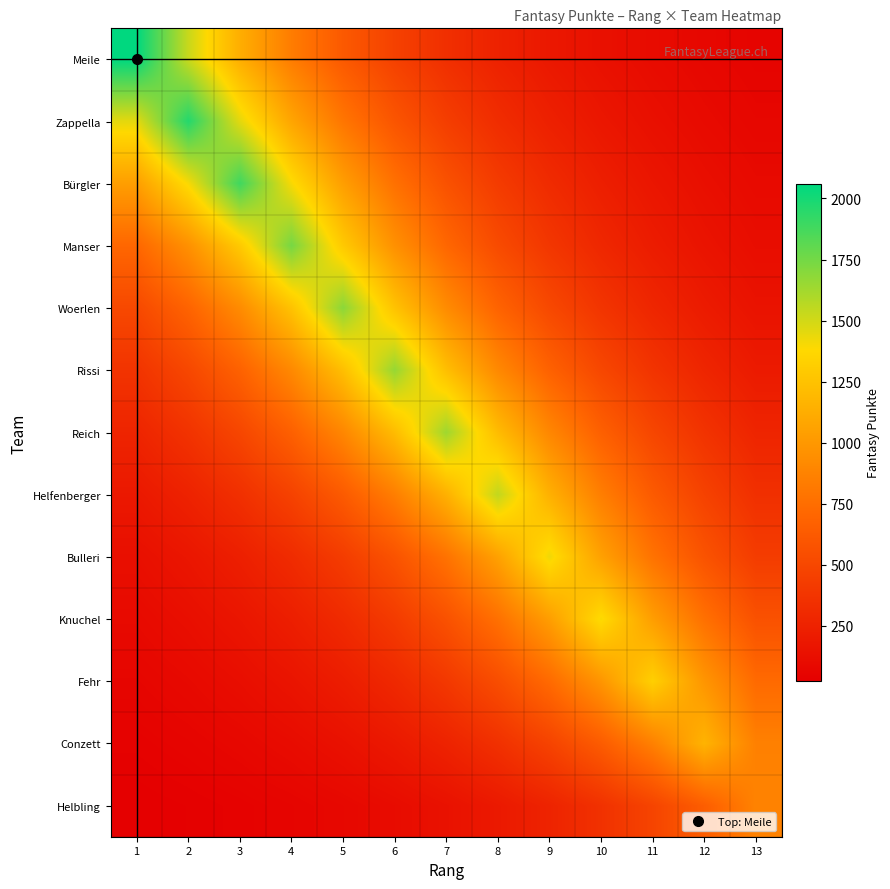

Reading left to right, list all the values displayed in this chart.

Meile: 1=2059.0	2=1525.3	3=1130.0	4=837.1	5=620.2	6=459.4	7=340.4	8=252.1	9=186.8	10=138.4	11=102.5	12=75.9	13=56.3
Zappella: 1=1453.5	2=1962.0	3=1453.5	4=1076.8	5=797.7	6=590.9	7=437.8	8=324.3	9=240.3	10=178.0	11=131.9	12=97.7	13=72.4
Bürgler: 1=1036.2	2=1398.7	3=1888.0	4=1398.7	5=1036.2	6=767.6	7=568.7	8=421.3	9=312.1	10=231.2	11=171.3	12=126.9	13=94.0
Manser: 1=708.2	2=956.0	3=1290.5	4=1742.0	5=1290.5	6=956.0	7=708.2	8=524.7	9=388.7	10=288.0	11=213.3	12=158.0	13=117.1
Woerlen: 1=508.1	2=685.9	3=925.8	4=1249.8	5=1687.0	6=1249.8	7=925.8	8=685.9	9=508.1	10=376.4	11=278.9	12=206.6	13=153.0
Rissi: 1=369.9	2=499.4	3=674.1	4=909.9	5=1228.3	6=1658.0	7=1228.3	8=909.9	9=674.1	10=499.4	11=369.9	12=274.1	13=203.0
Reich: 1=270.3	2=364.8	3=492.5	4=664.7	5=897.3	6=1211.2	7=1635.0	8=1211.2	9=897.3	10=664.7	11=492.5	12=364.8	13=270.3
Helfenberger: 1=189.1	2=255.2	3=344.5	4=465.0	5=627.7	6=847.4	7=1143.8	8=1544.0	9=1143.8	10=847.4	11=627.7	12=465.0	13=344.5
Bulleri: 1=128.8	2=173.9	3=234.7	4=316.8	5=427.7	6=577.3	7=779.3	8=1052.0	9=1420.0	10=1052.0	11=779.3	12=577.3	13=427.7
Knuchel: 1=93.8	2=126.6	3=170.8	4=230.6	5=311.3	6=420.2	7=567.2	8=765.6	9=1033.4	10=1395.0	11=1033.4	12=765.6	13=567.2
Fehr: 1=66.1	2=89.2	3=120.5	4=162.6	5=219.5	6=296.3	7=400.0	8=539.9	9=728.8	10=983.8	11=1328.0	12=983.8	13=728.8
Conzett: 1=42.8	2=57.8	3=78.0	4=105.3	5=142.2	6=191.9	7=259.1	8=349.7	9=472.0	10=637.2	11=860.1	12=1161.0	13=860.1
Helbling: 1=23.9	2=32.2	3=43.5	4=58.7	5=79.3	6=107.0	7=144.5	8=195.0	9=263.2	10=355.3	11=479.7	12=647.5	13=874.0